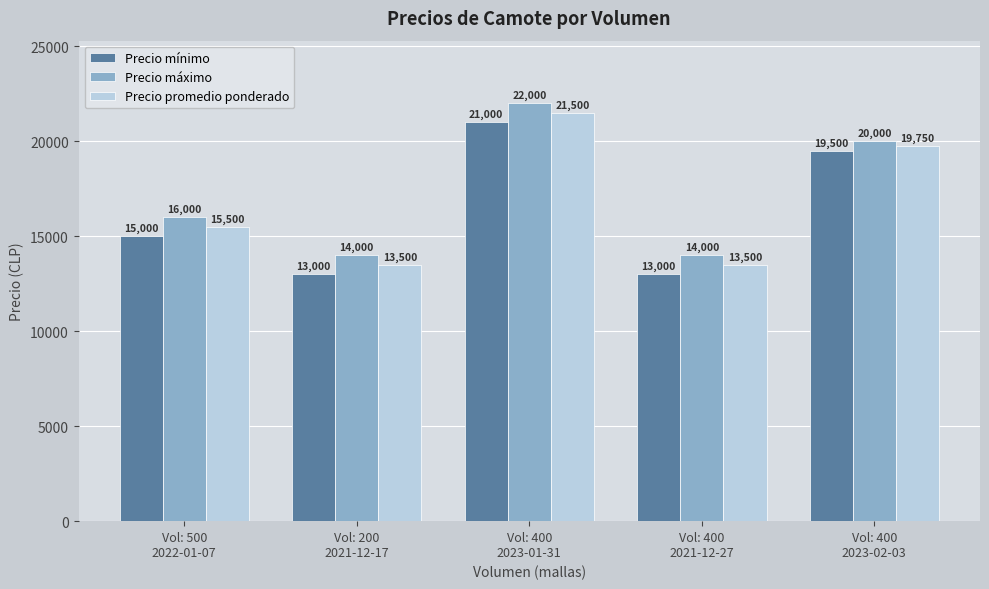

List the series in order of their overall mean, highest first.

Precio máximo, Precio promedio ponderado, Precio mínimo